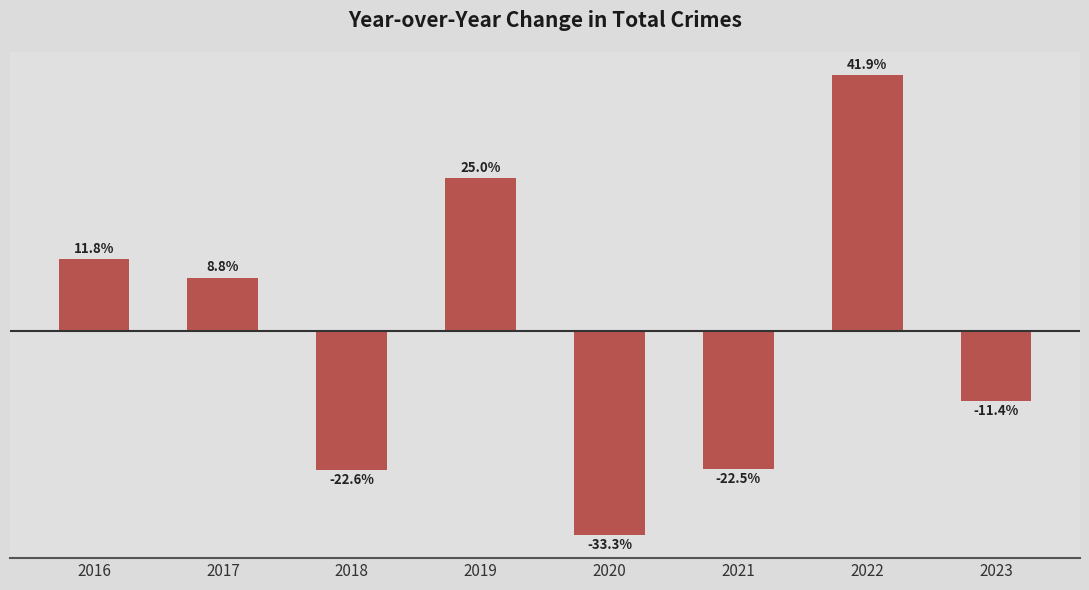

Rank the categories by value from highest to lowest.

2022, 2019, 2016, 2017, 2023, 2021, 2018, 2020